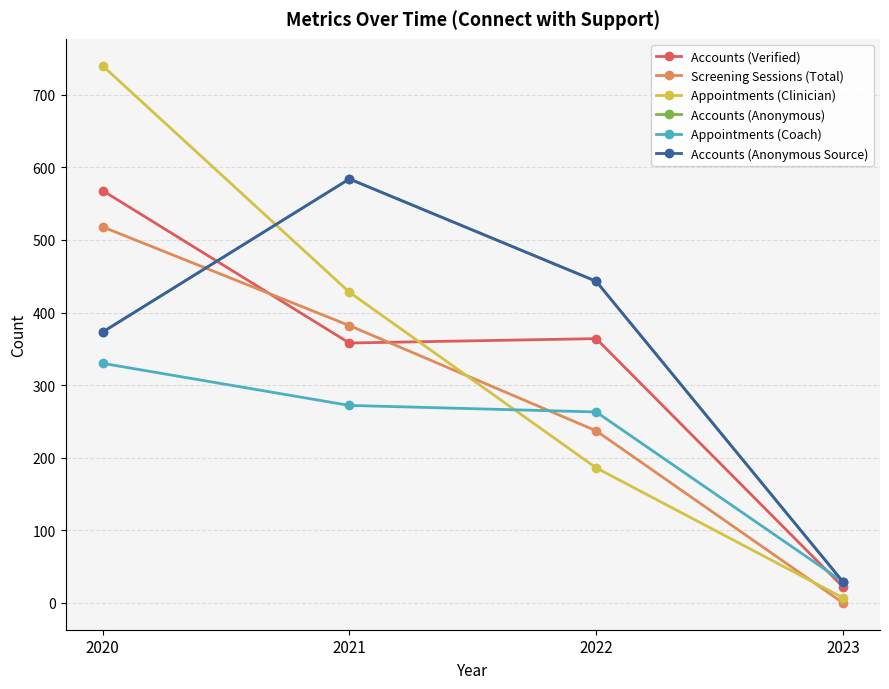

At which label does Accounts (Verified) reach its peak?

2020